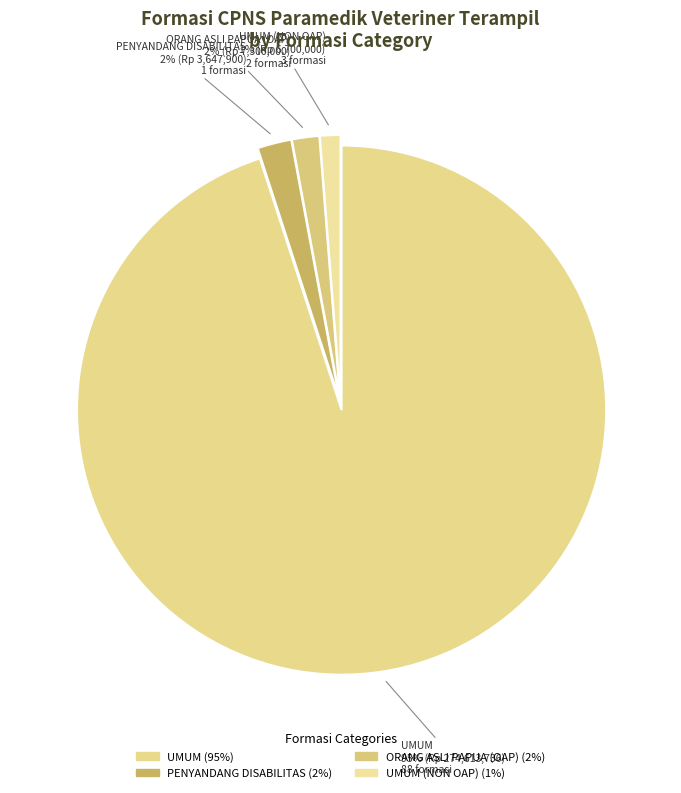

True or false: UMUM accounts for 89% of the total.

False